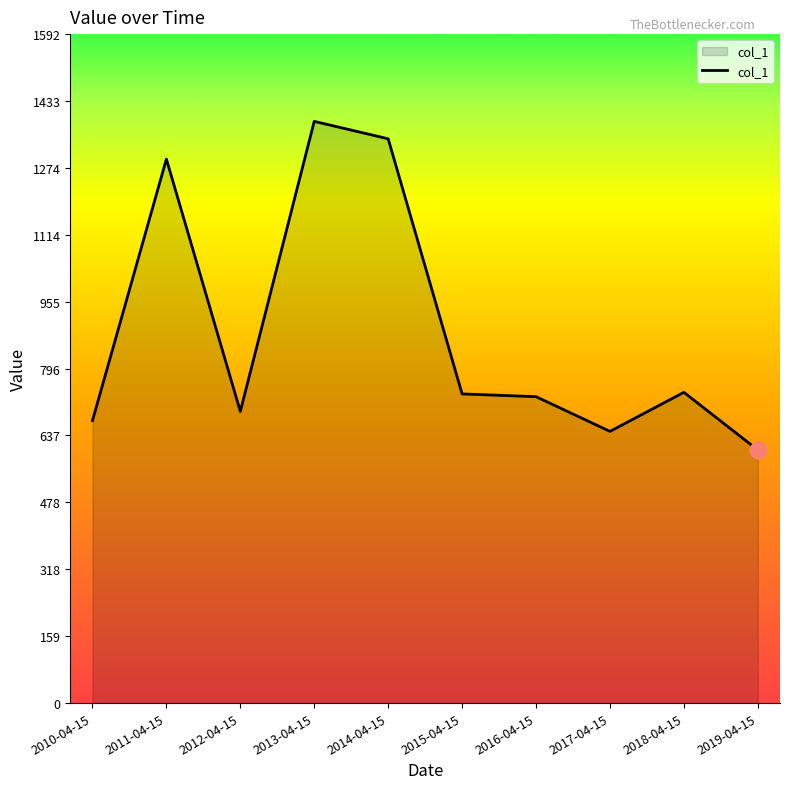

Read the value at 2014-04-15.

1342.9